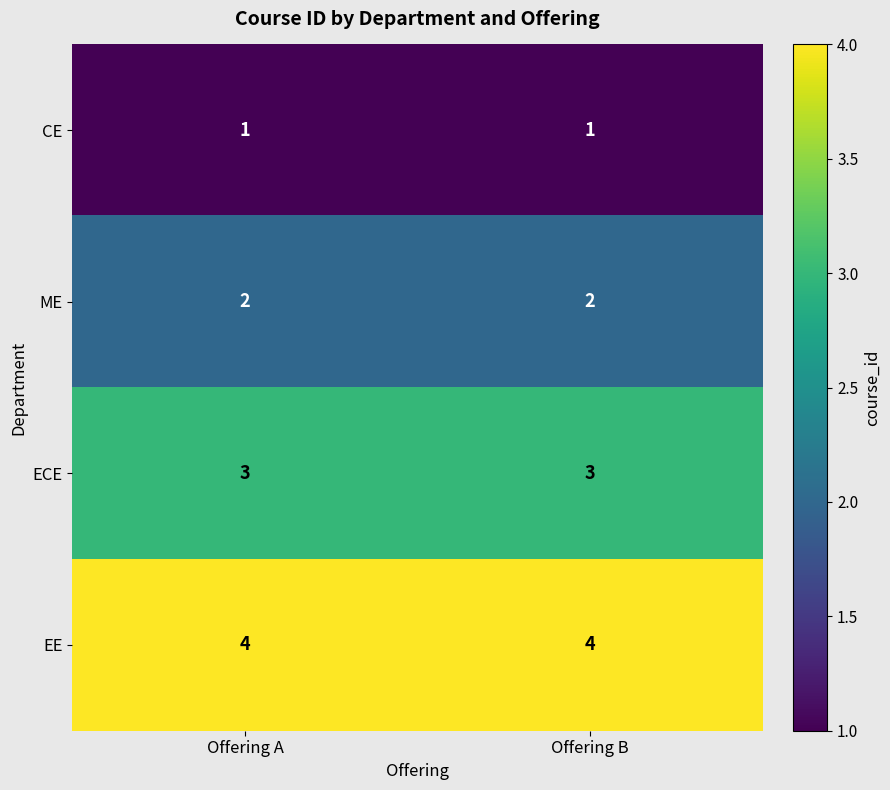

List the series in order of their peak value, lowest first.

CE, ME, ECE, EE